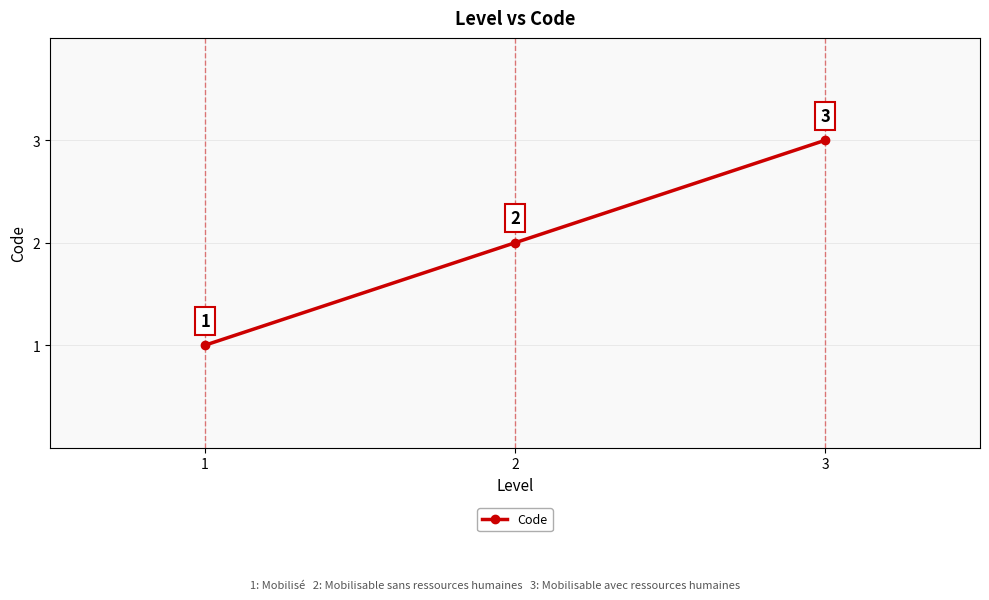

What is the approximate value at 1?

1